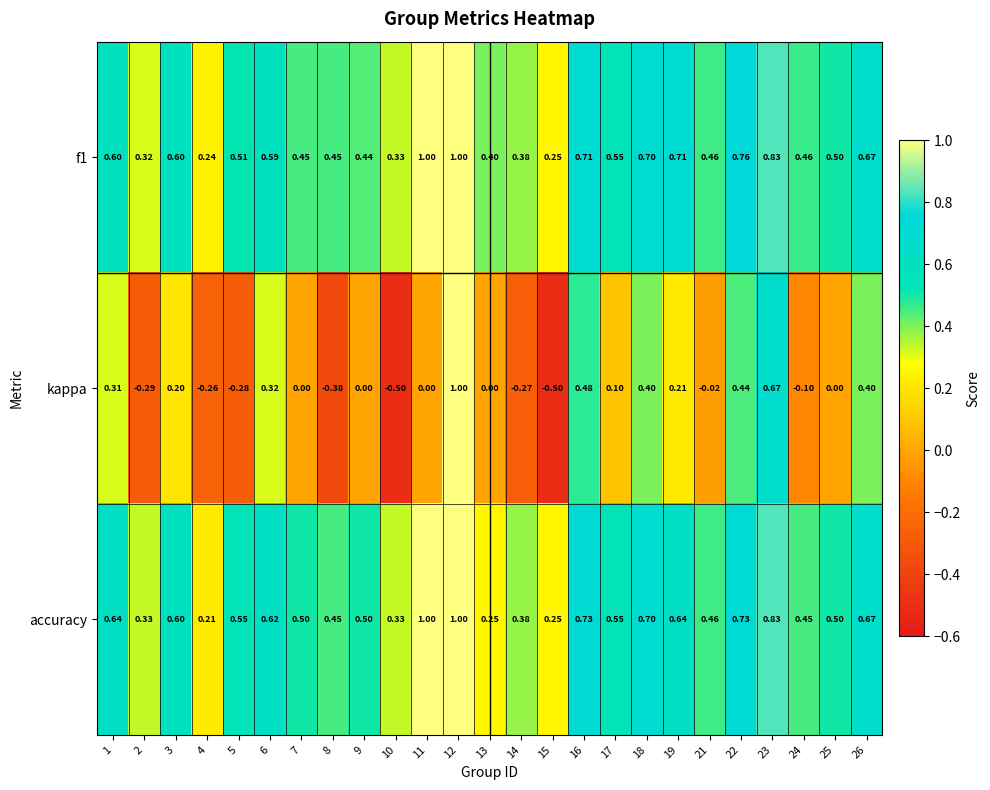

What is the greatest value displayed?

1.0